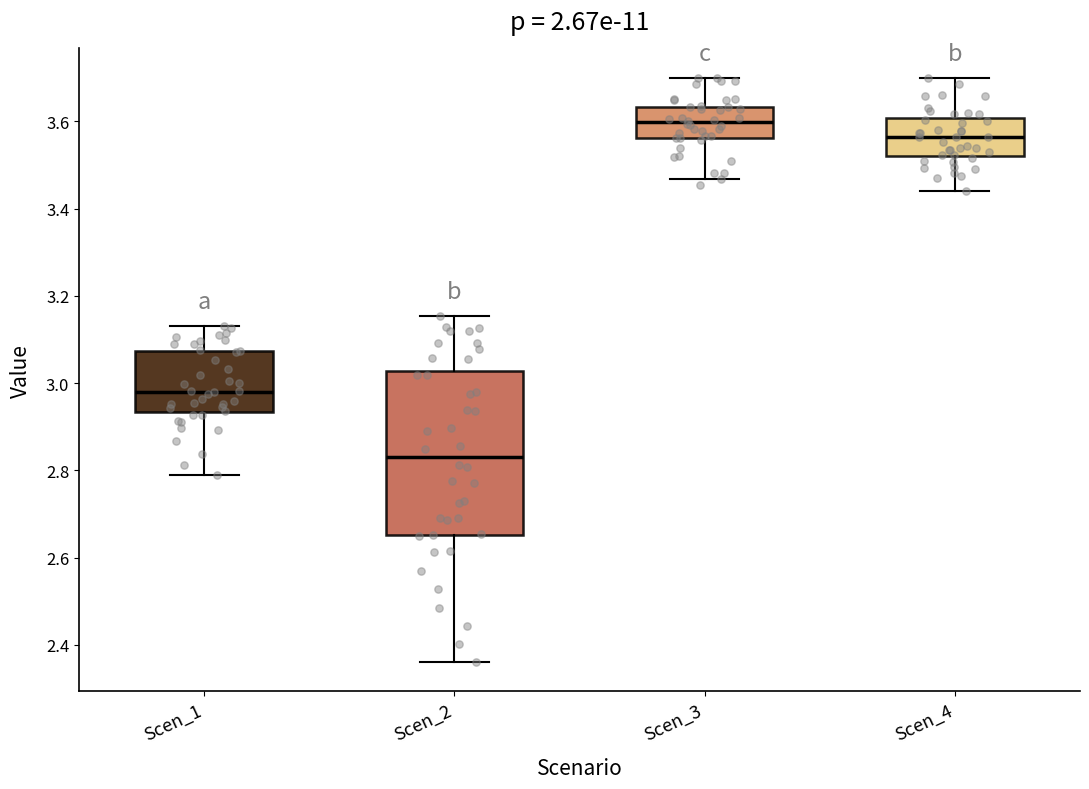

Reading left to right, read every box against the y-axis: the position of its median line, the range the box covers, and the ends of its whiskers. The values are not printed on the chart, so give them approximately, as read against the axis.

Scen_1: median 2.98, box 2.94 to 3.08, whiskers 2.78 to 3.14
Scen_2: median 2.84, box 2.66 to 3.02, whiskers 2.36 to 3.16
Scen_3: median 3.60, box 3.56 to 3.64, whiskers 3.46 to 3.70
Scen_4: median 3.56, box 3.52 to 3.60, whiskers 3.44 to 3.70